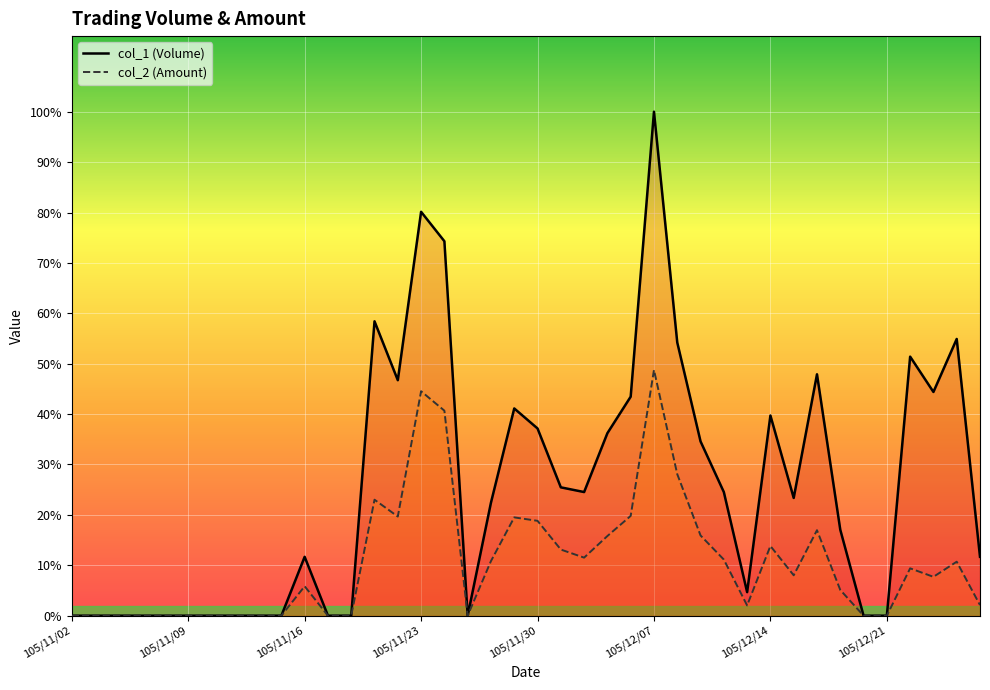

At which category does col_2 reach its first local valley?

105/11/22